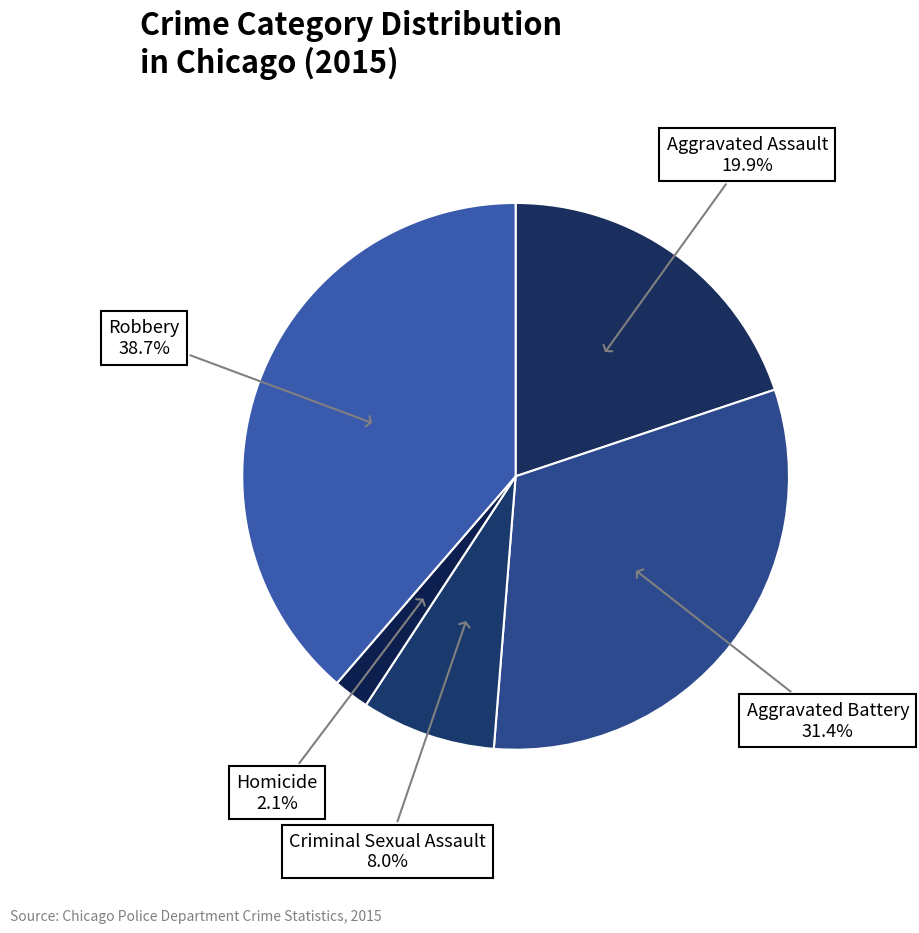

What is the largest slice in the pie chart?

Robbery